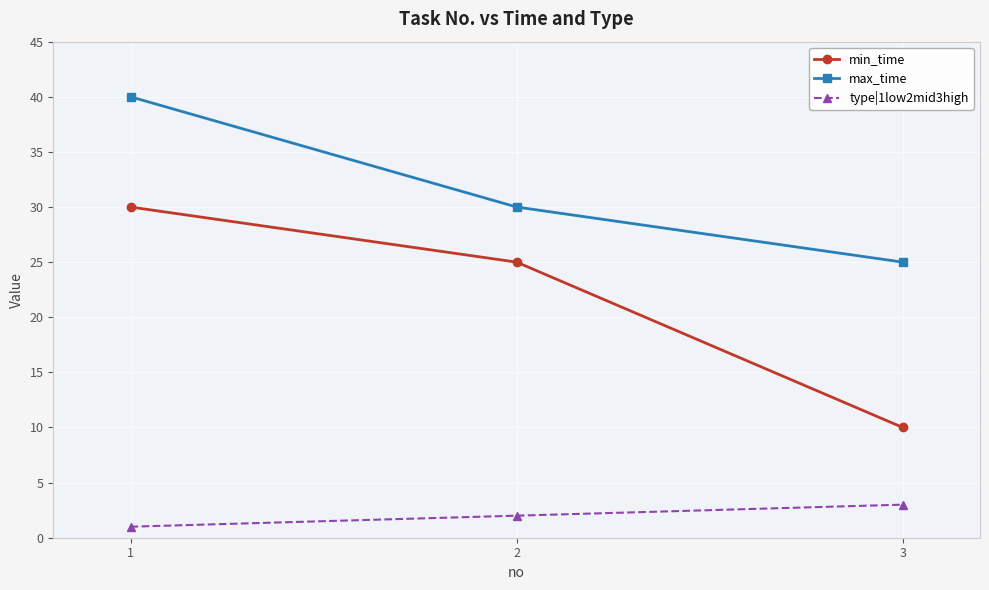

Which series has the widest spread of values?

min_time